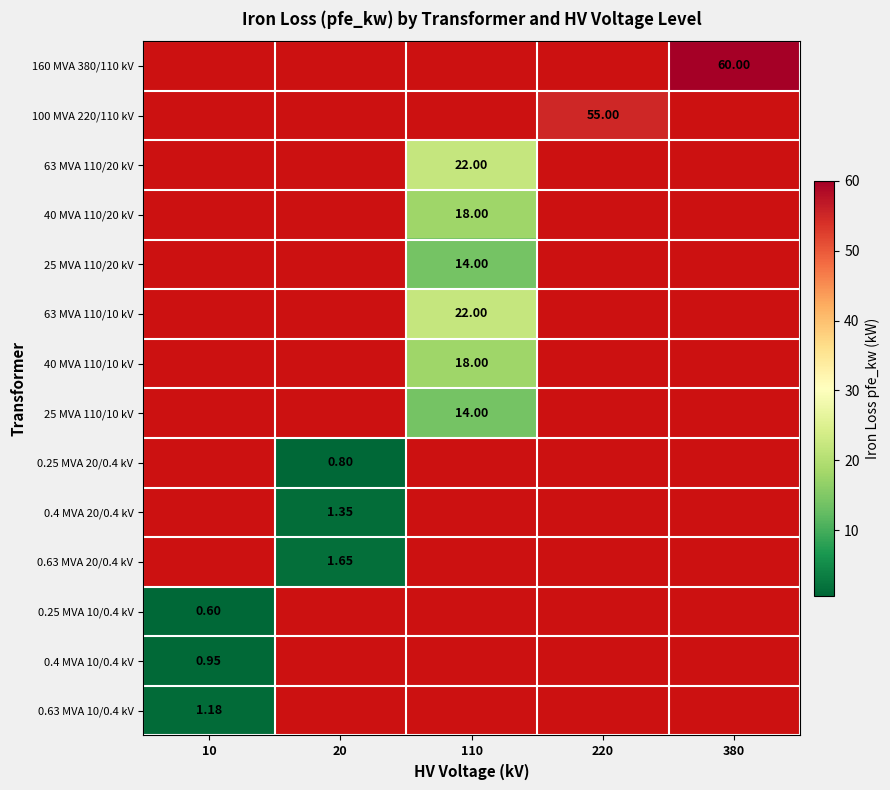

Count the number of categories in the chart.

5